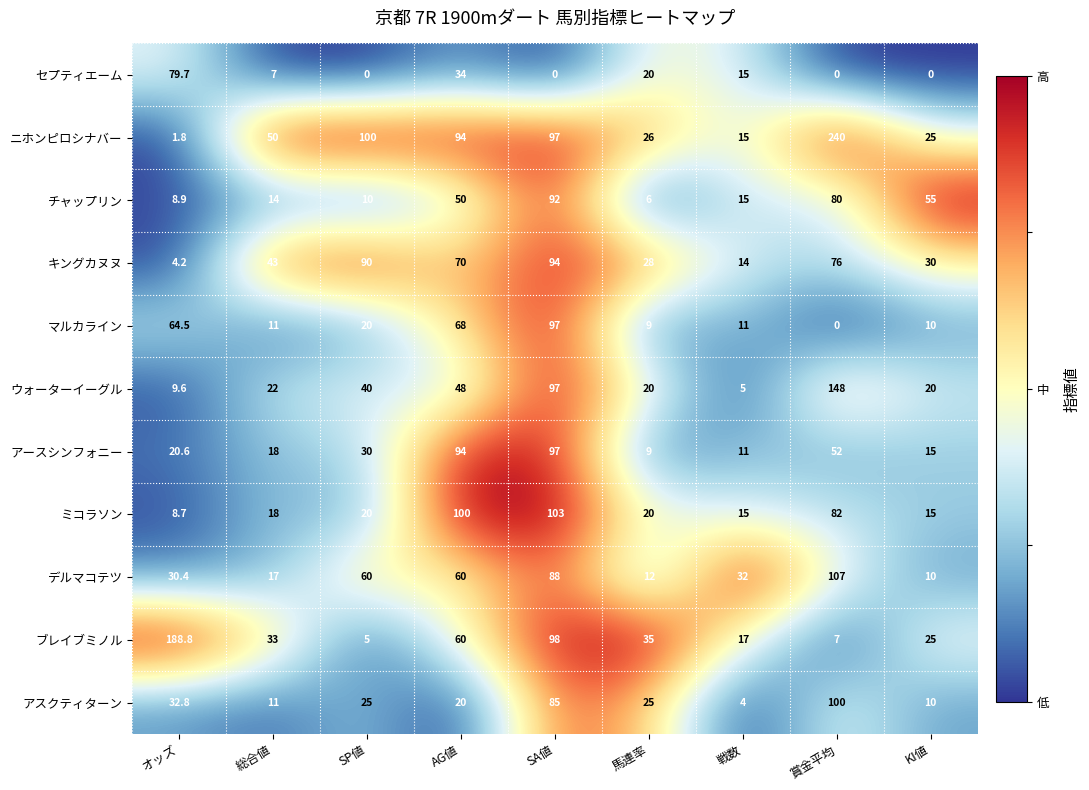

What is the difference between the highest and lowest values at KI値?

55.0